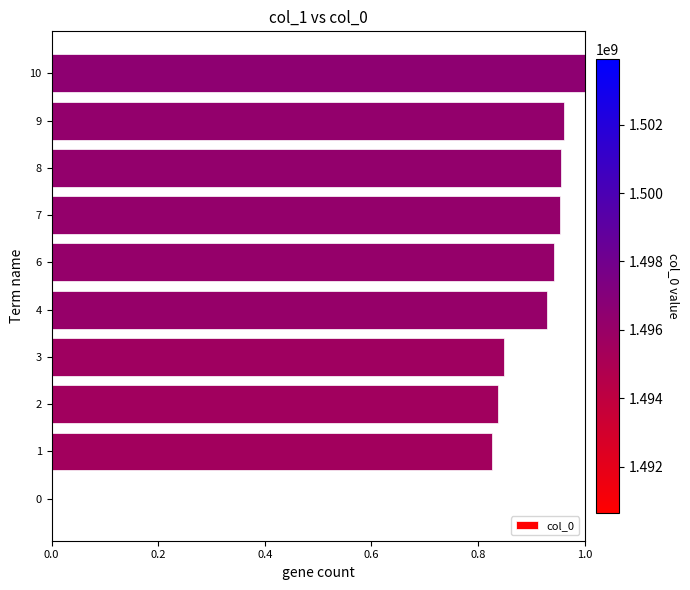

What is the sum of all values?

8.3